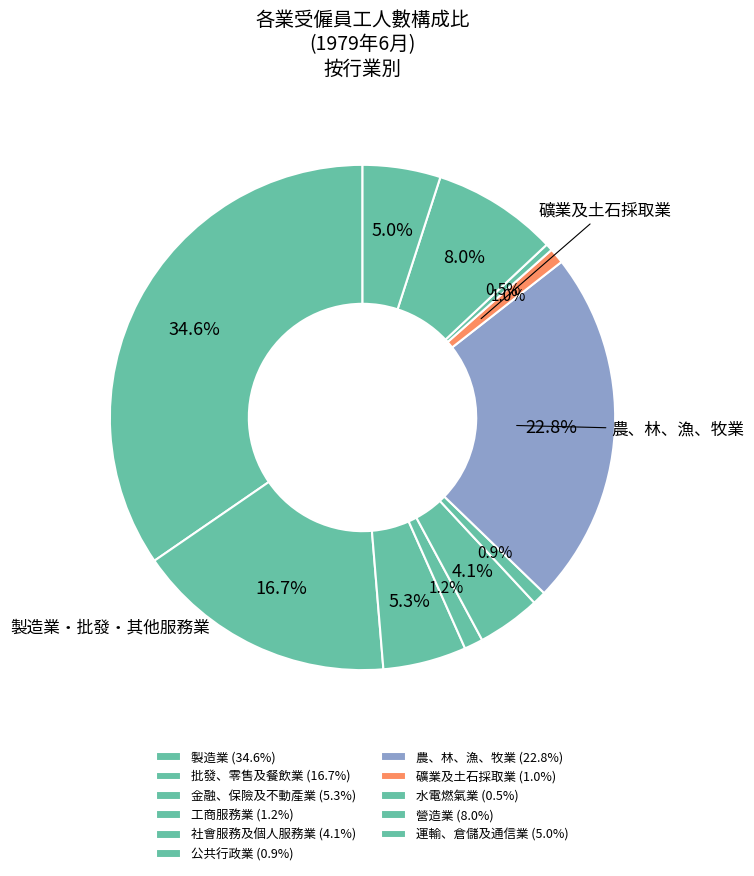

Rank the categories by value from highest to lowest.

製造業, 農、林、漁、牧業, 批發、零售及餐飲業, 營造業, 金融、保險及不動產業, 運輸、倉儲及通信業, 社會服務及個人服務業, 工商服務業, 礦業及土石採取業, 公共行政業, 水電燃氣業